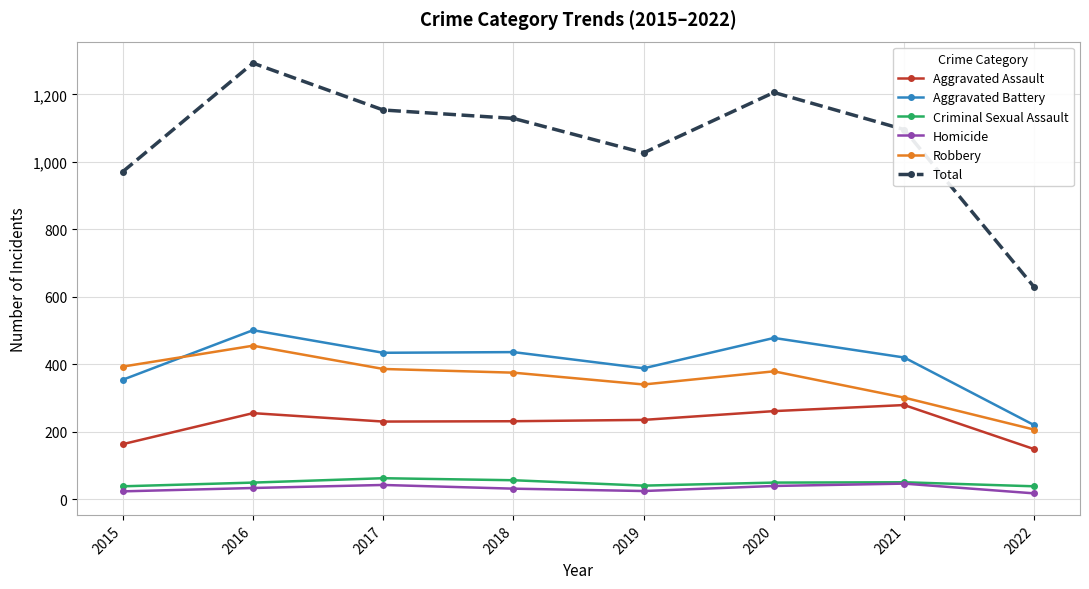

What are all the series names shown in the legend?

Aggravated Assault, Aggravated Battery, Criminal Sexual Assault, Homicide, Robbery, Total